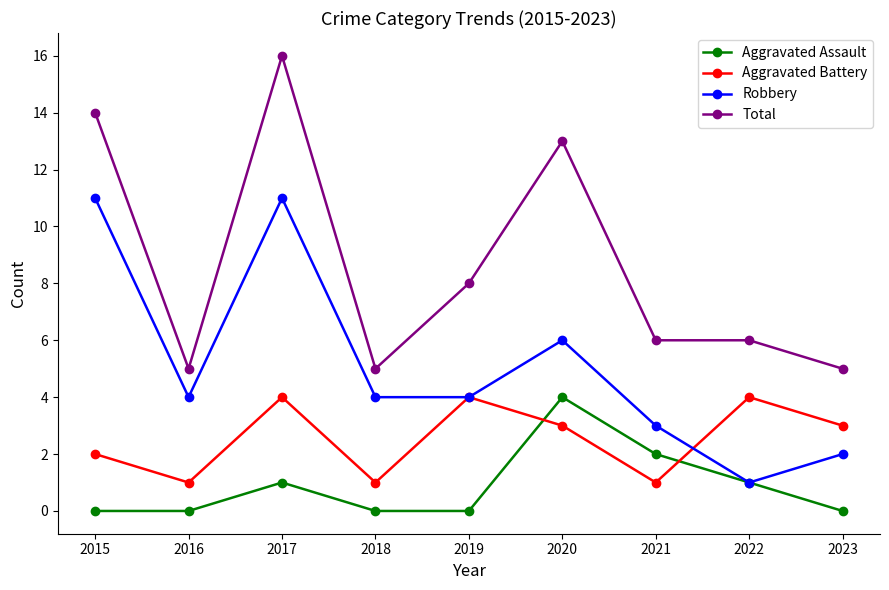

True or false: Total and Robbery intersect in this chart.

False